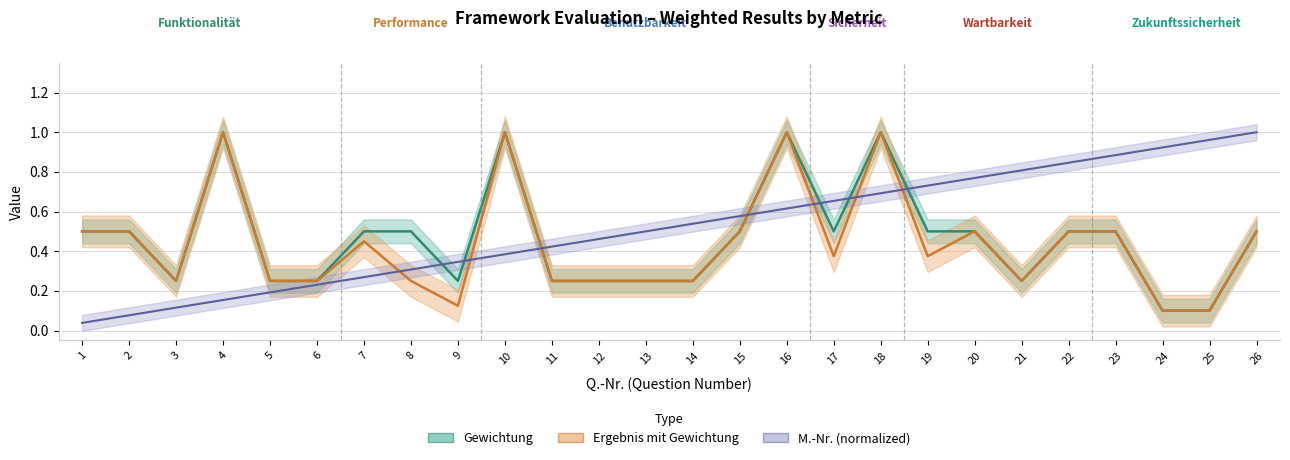

What value does the Ergebnis mit Gewichtung series have at 2?

0.5